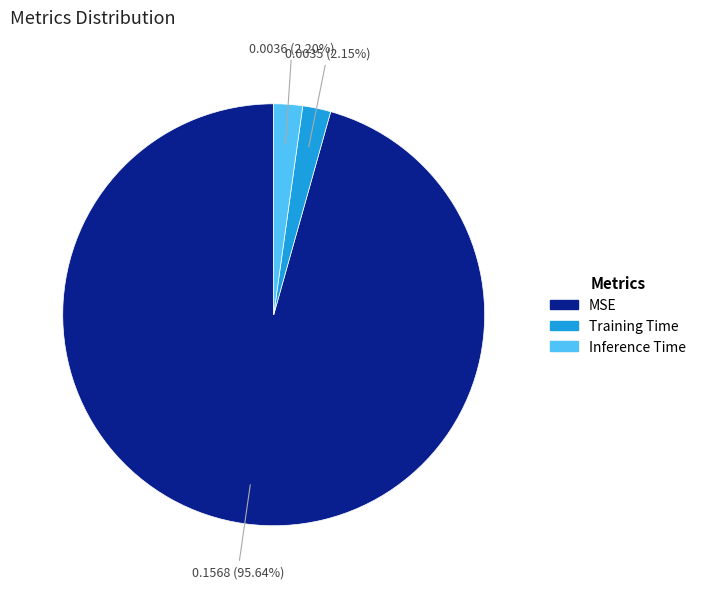

Count the number of slices in the pie.

3